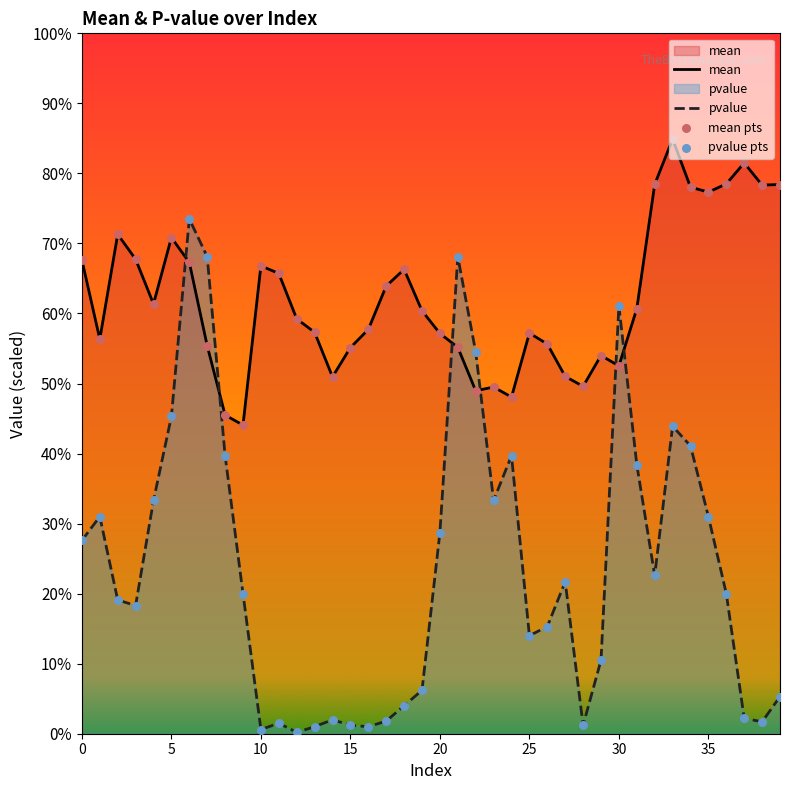

Which series reaches the minimum Y coordinate?

pvalue